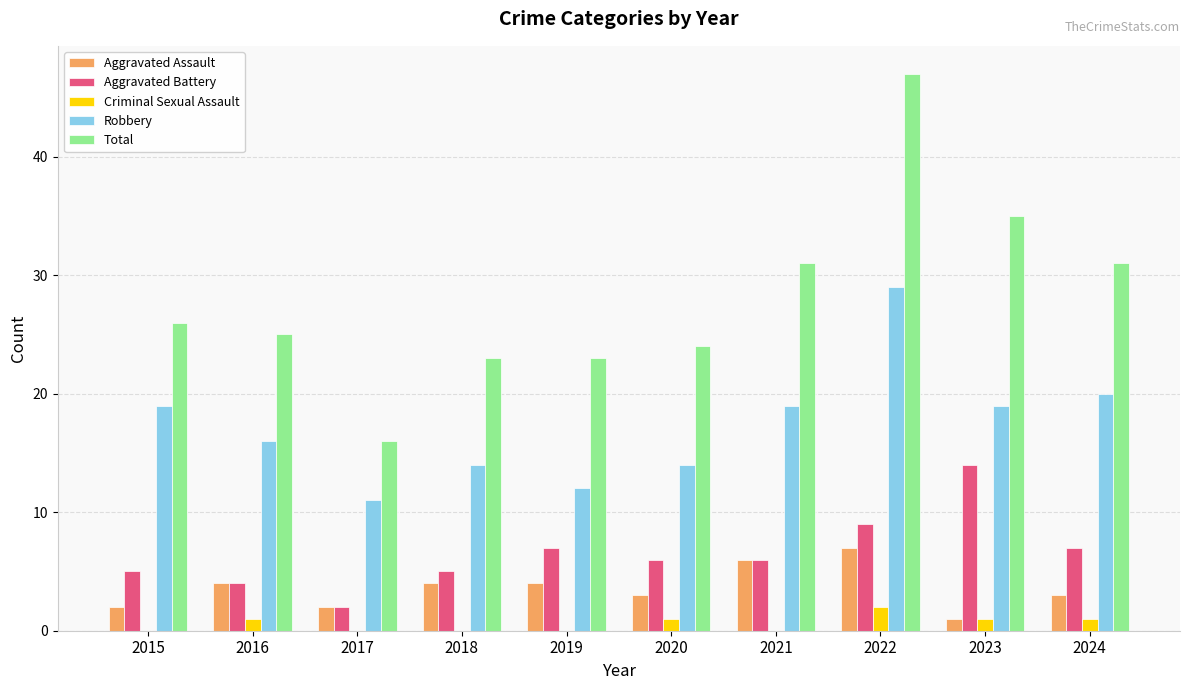

Reading left to right, what are all the values shown in this chart?

Aggravated Assault: 2	4	2	4	4	3	6	7	1	3
Aggravated Battery: 5	4	2	5	7	6	6	9	14	7
Criminal Sexual Assault: 0	1	0	0	0	1	0	2	1	1
Robbery: 19	16	11	14	12	14	19	29	19	20
Total: 26	25	16	23	23	24	31	47	35	31